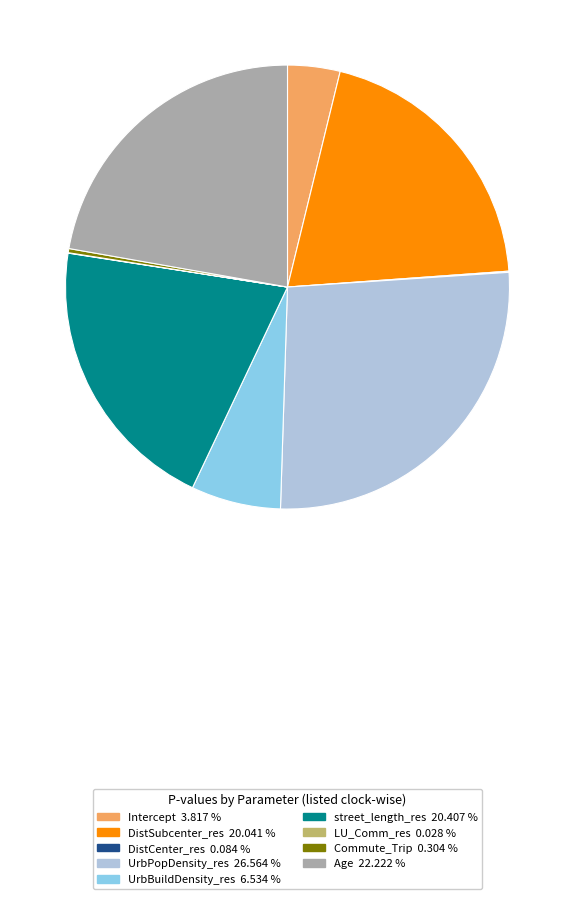

Do Age and UrbBuildDensity_res together represent more than half of the pie?

No